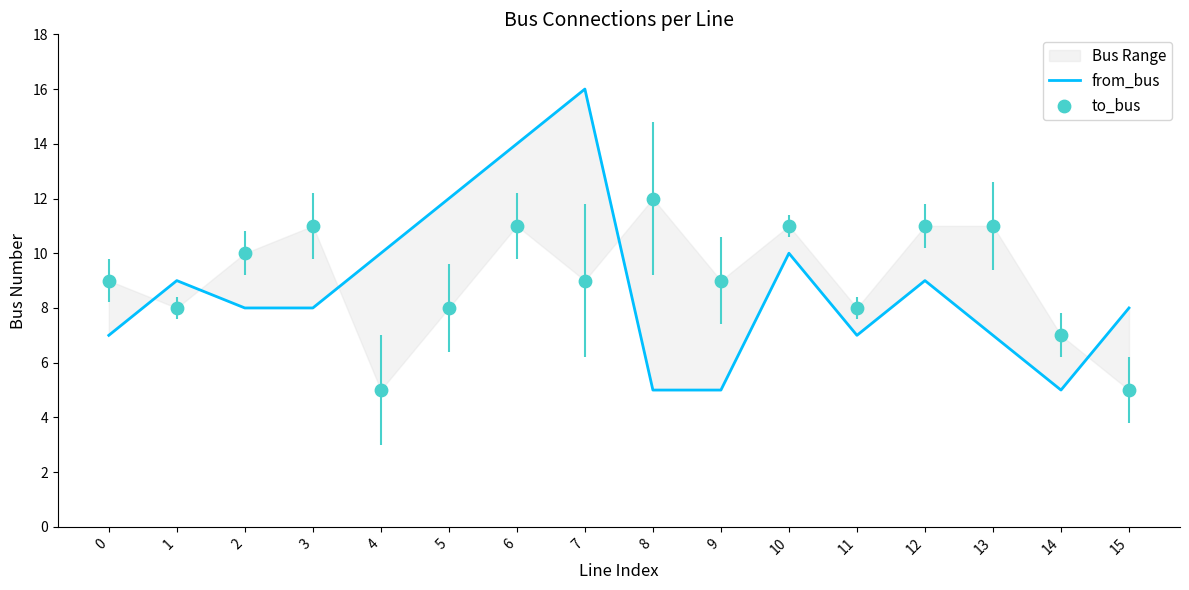

Which series reaches the maximum Y coordinate?

from_bus